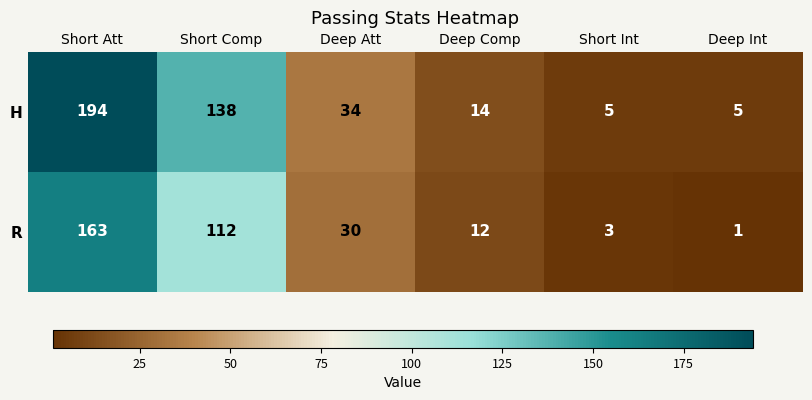

Count the number of data series in this chart.

2